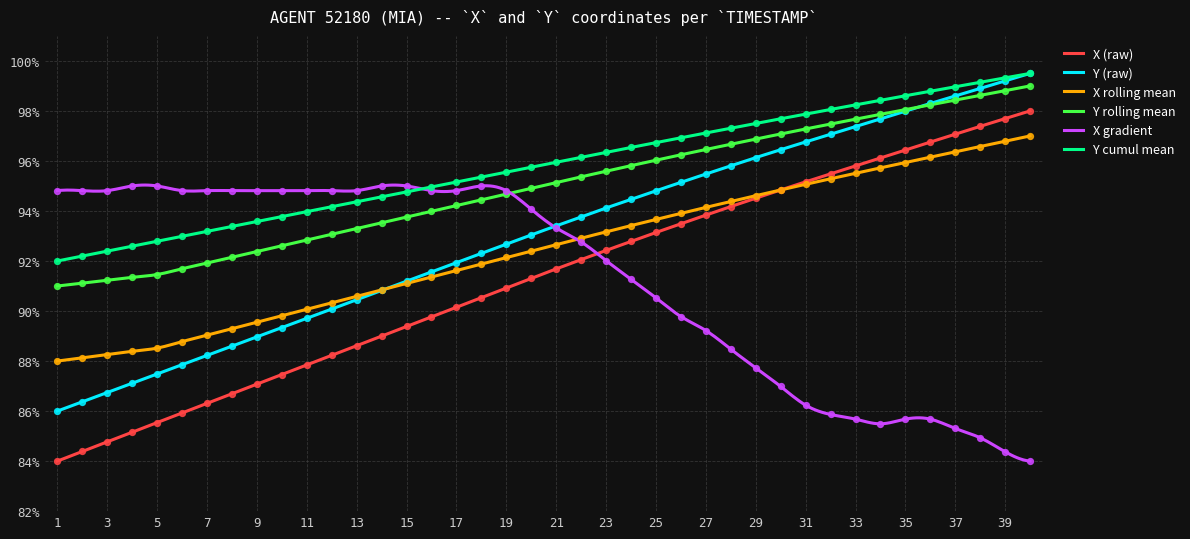

True or false: X (raw) and Y (raw) cross at least once.

False